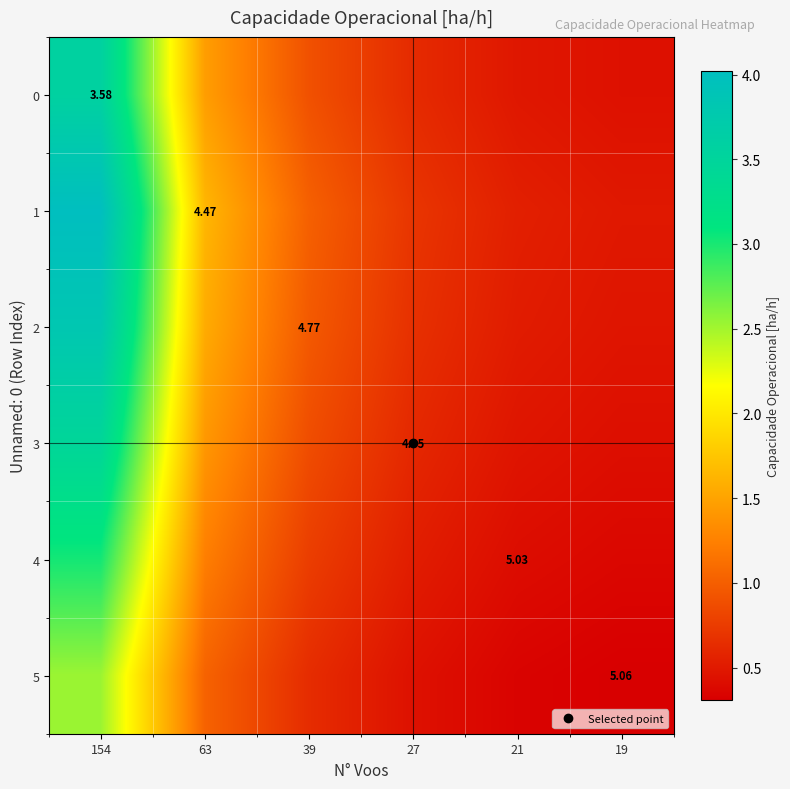

Which series has the largest total across all categories?

1